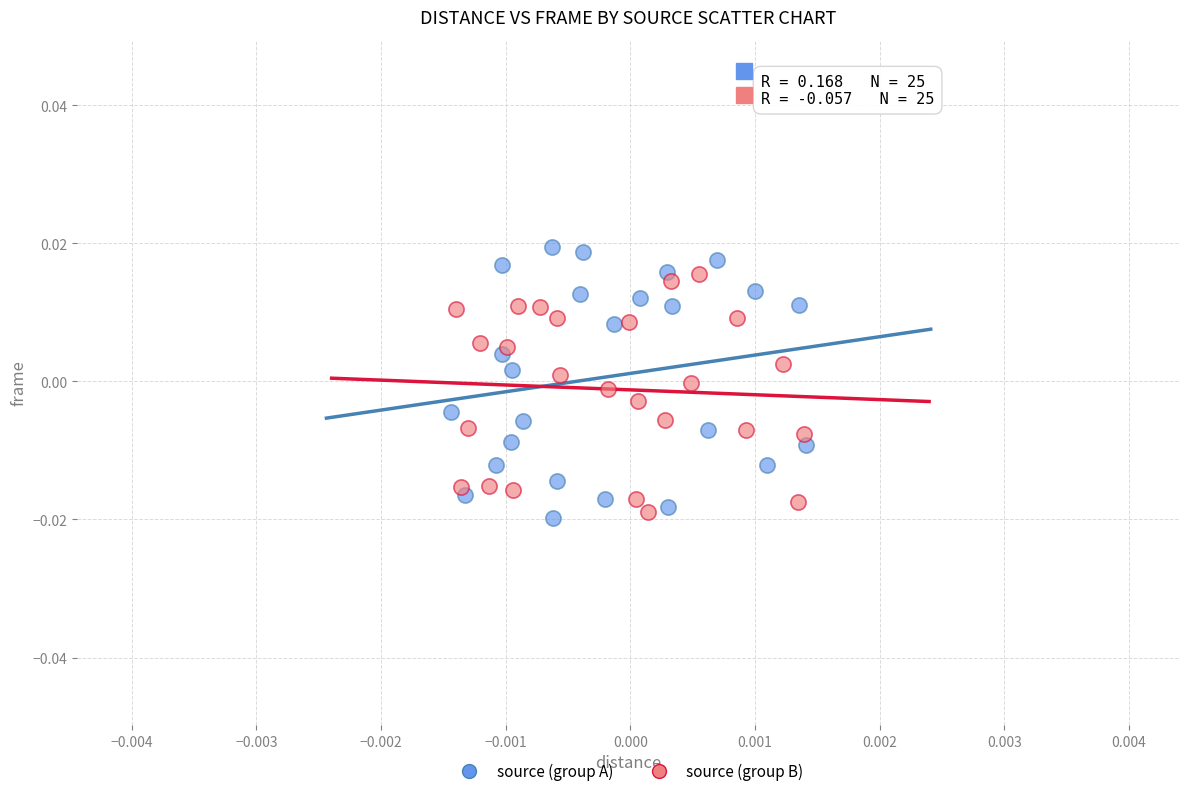

What are all the series names shown in the legend?

source (group A), source (group B)